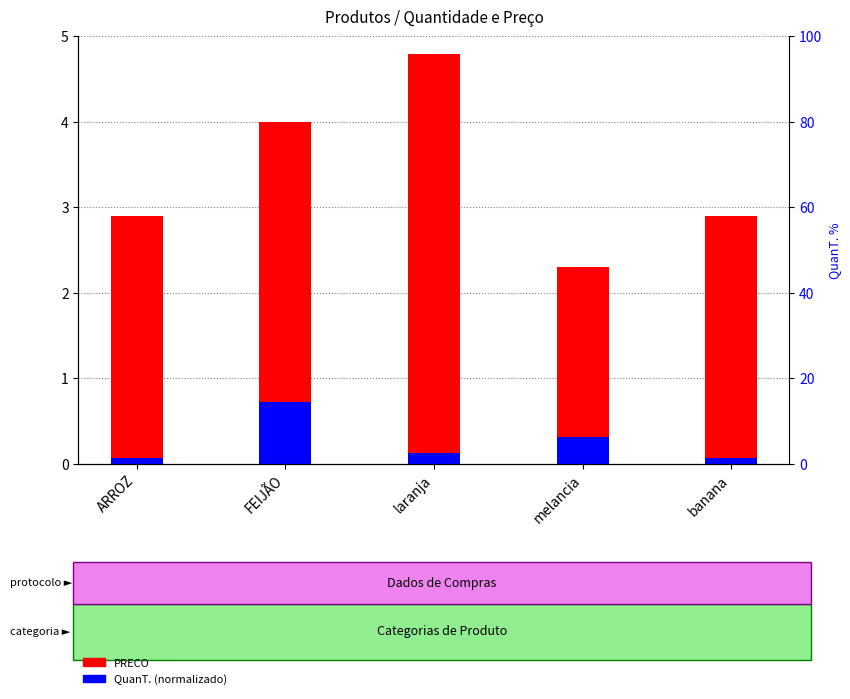

Reading right to left, transcribe all the data shown in this chart.

PRECO: banana=2.9	melancia=2.3	laranja=4.8	FEIJÃO=4.0	ARROZ=2.9
QuanT. (normalizado): banana=0.1	melancia=0.3	laranja=0.1	FEIJÃO=0.7	ARROZ=0.1